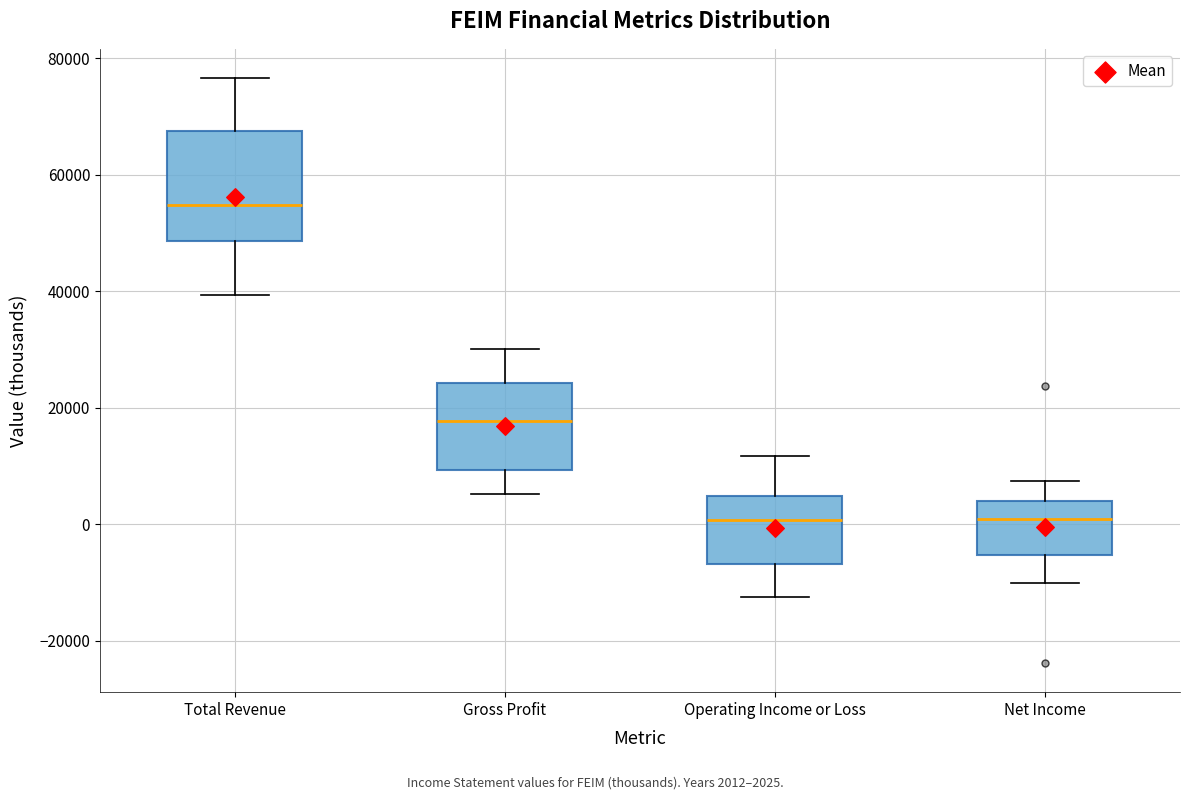

Where does the median line of the box for Total Revenue sit on the y-axis? The values are not printed on the chart, so give them approximately, as read against the axis.

54000